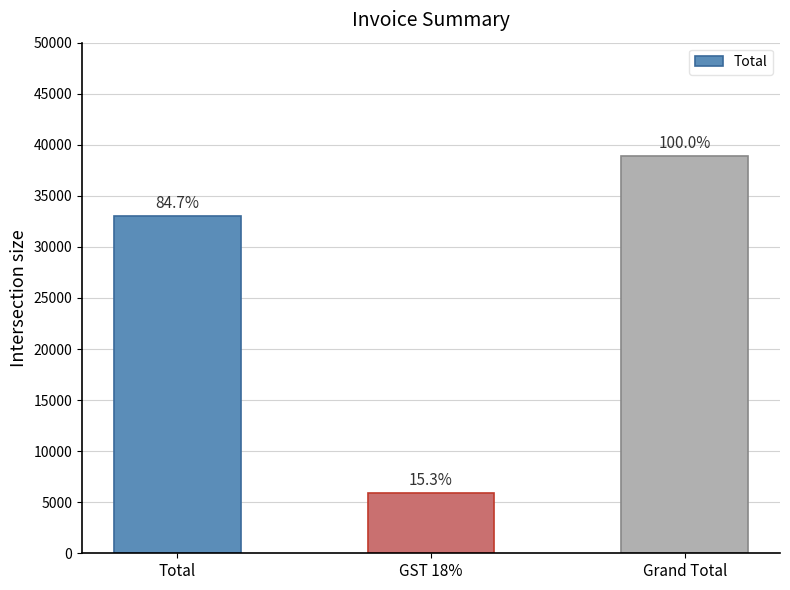

What value does the data have at GST 18%, to the nearest 100?

5900